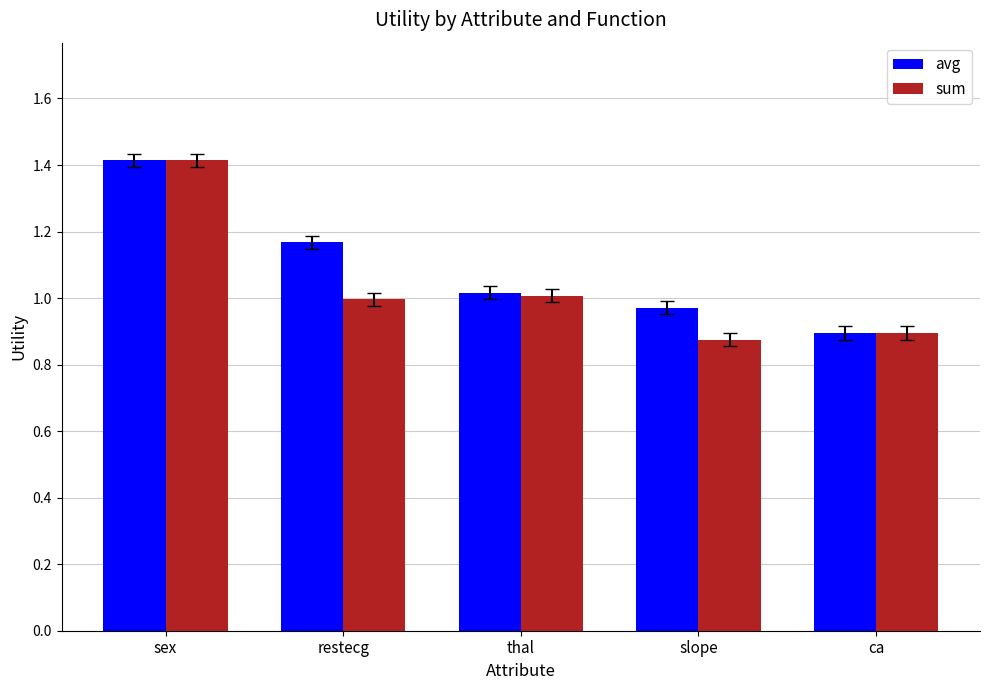

The sum series shows 1.4 at ca. True or false?

False